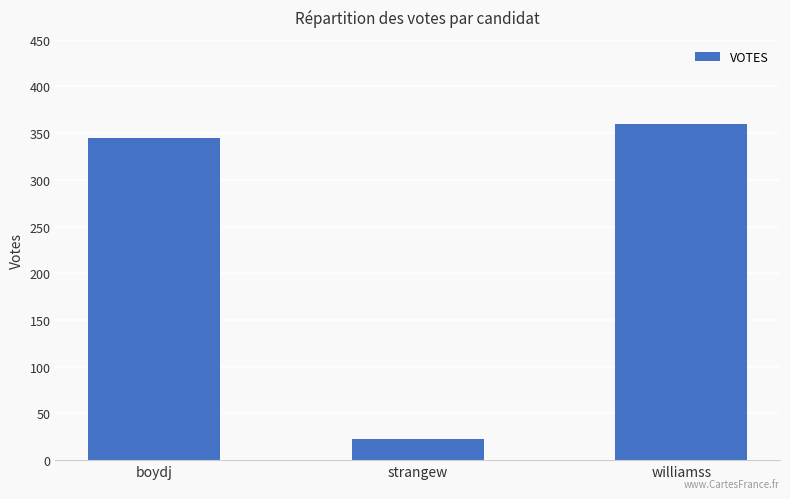

What is the sum of the values at williamss and strangew?

383